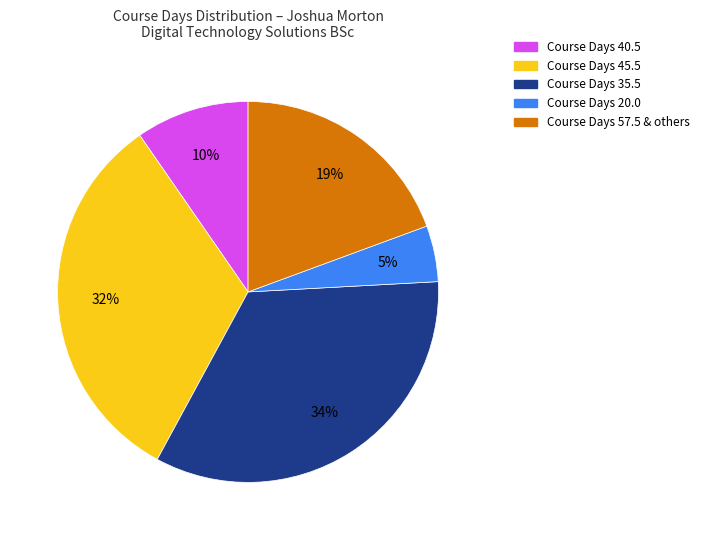

To the nearest percent, what is the difference between the largest and smallest slice percentages?

29%